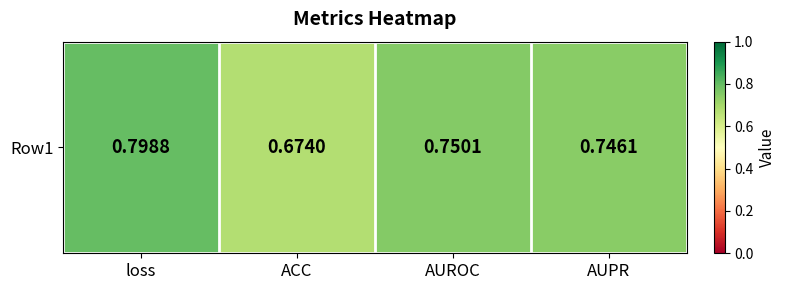

What is the average value?

0.7